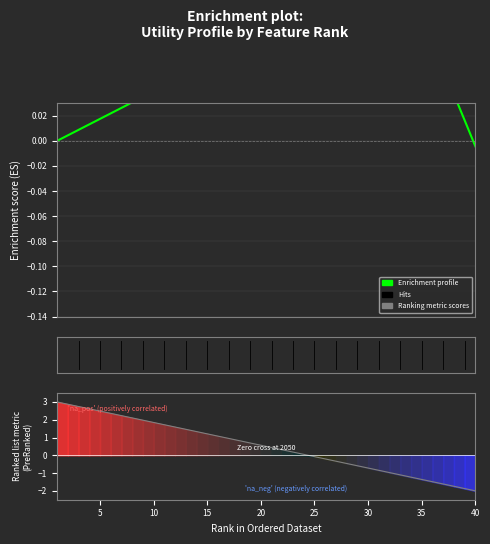

Between 29 and 10, which is larger?

29